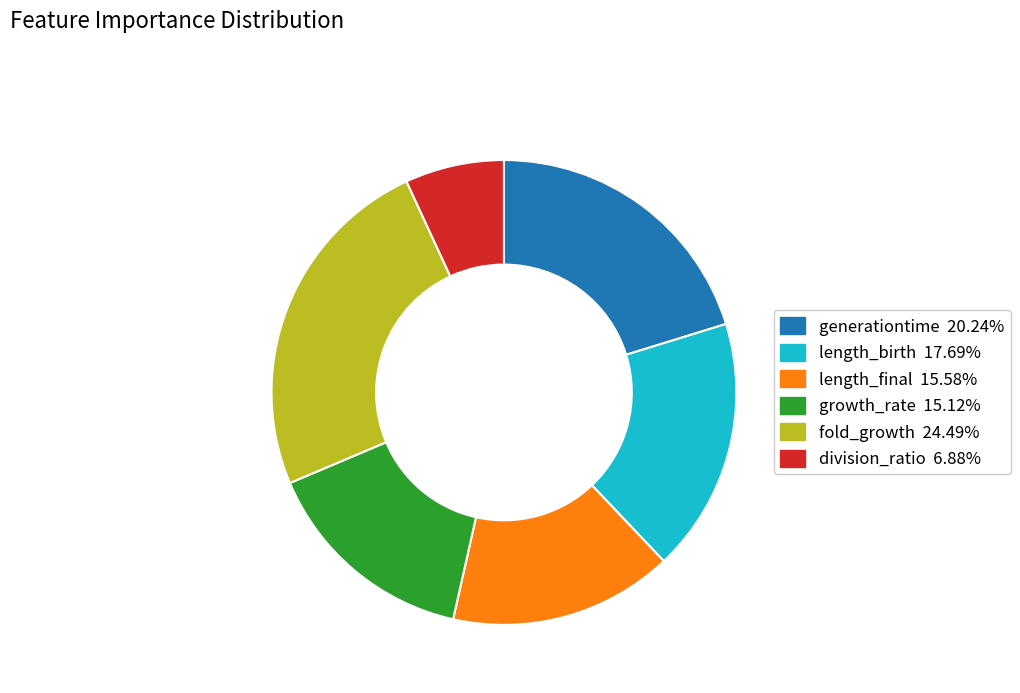

Which has a higher value, fold_growth or generationtime?

fold_growth